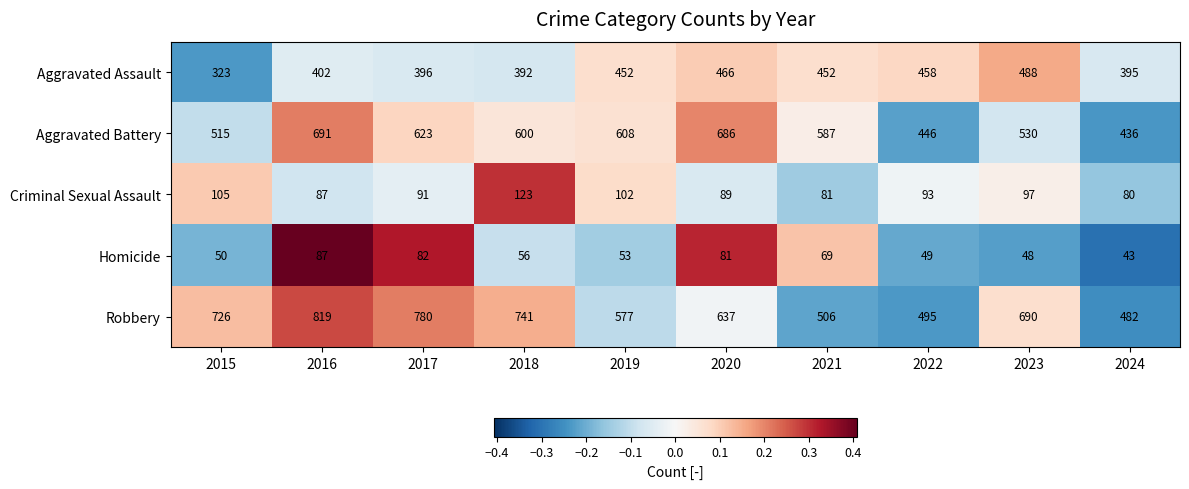

What is the sum of all Homicide values?

618